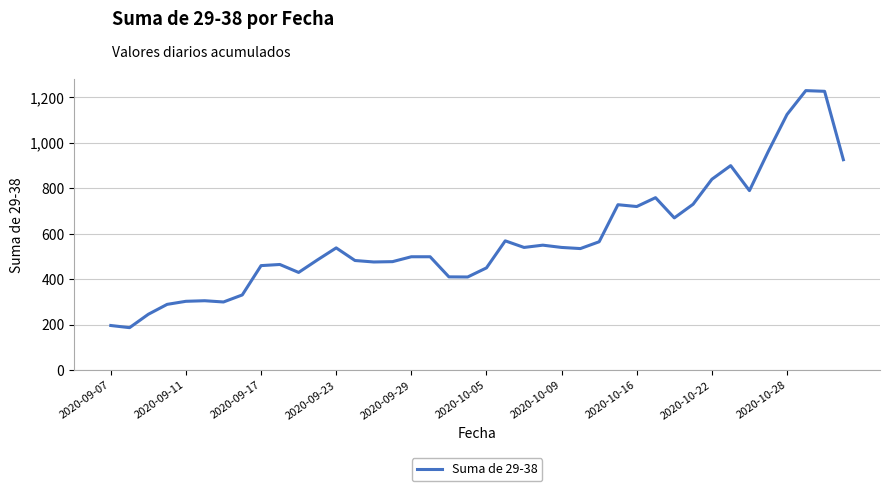

What is the difference between the maximum and minimum values?

1043.0